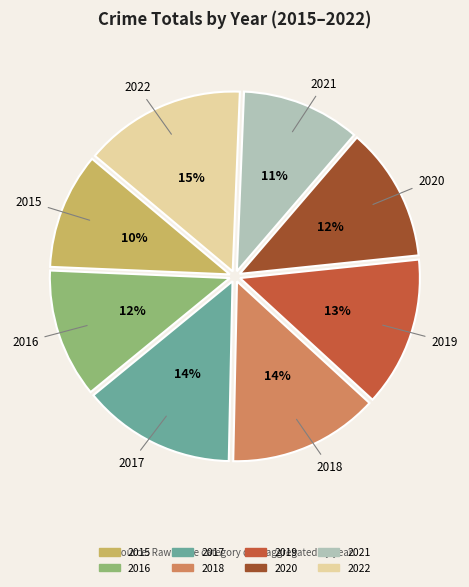

Which has a higher value, 2021 or 2018?

2018